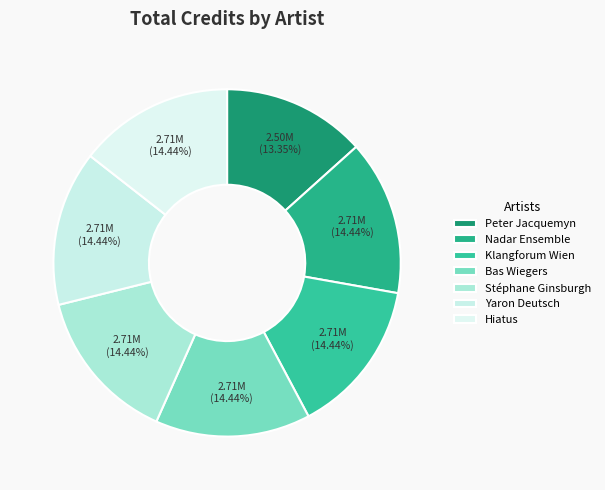

Is it true that Klangforum Wien is 14% of the pie?

True